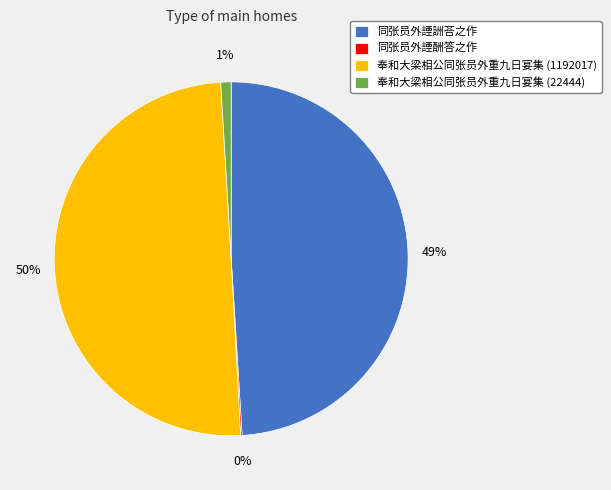

Which has a higher value, 同张员外諲詶荅之作 or 奉和大梁相公同张员外重九日宴集 (22444)?

同张员外諲詶荅之作